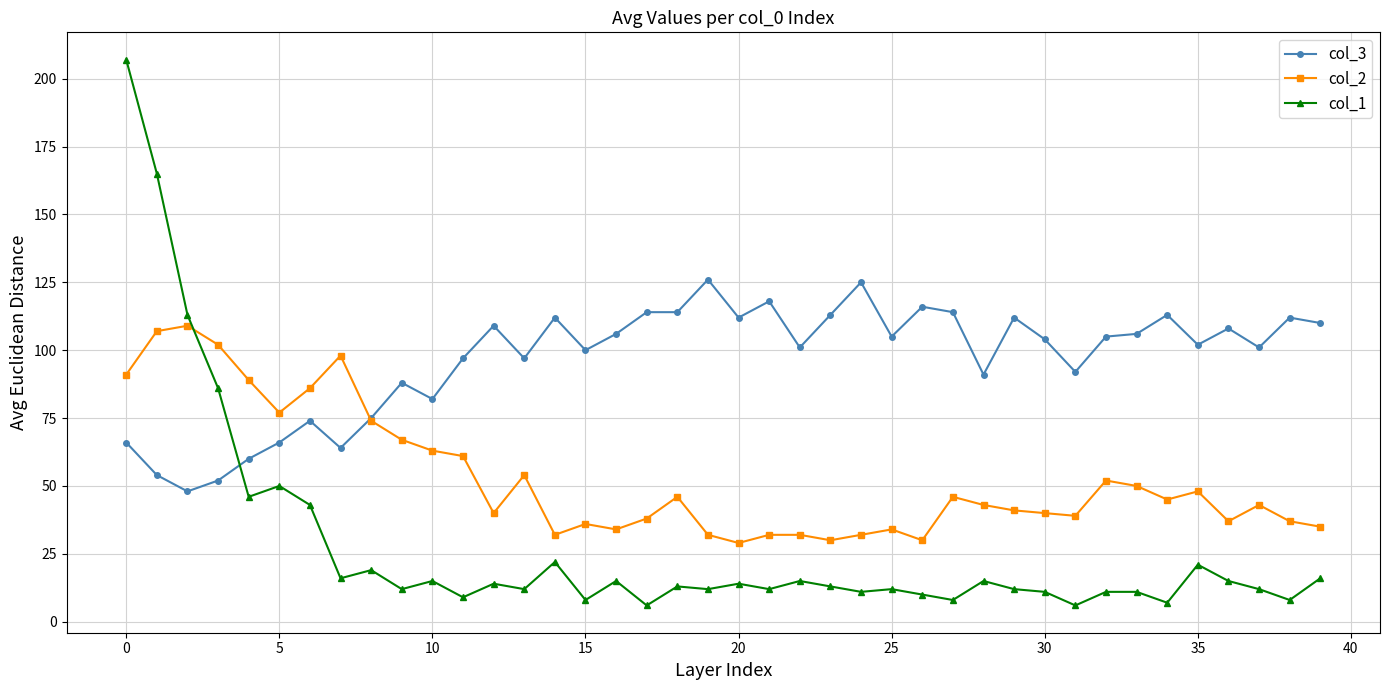

What is the value of the col_3 point at the 9th from the left?

75